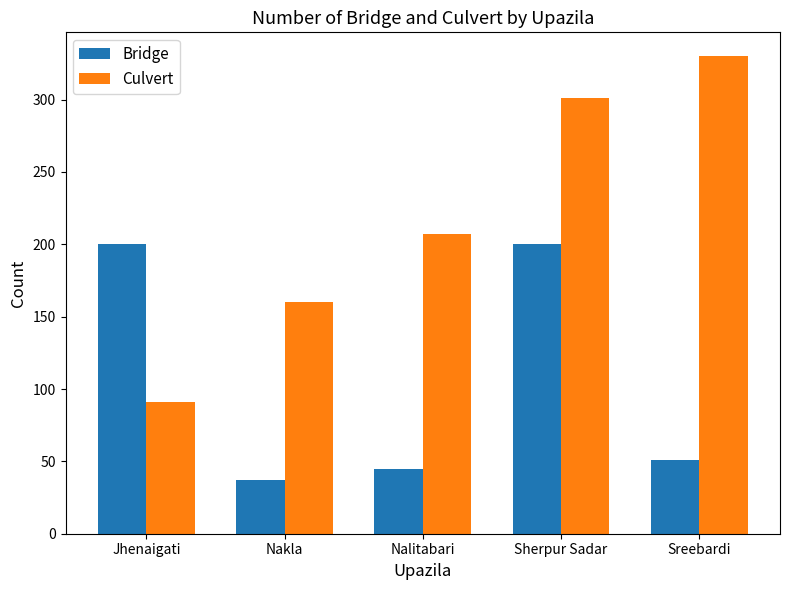

Is it true that Culvert equals 207 at Nalitabari?

True